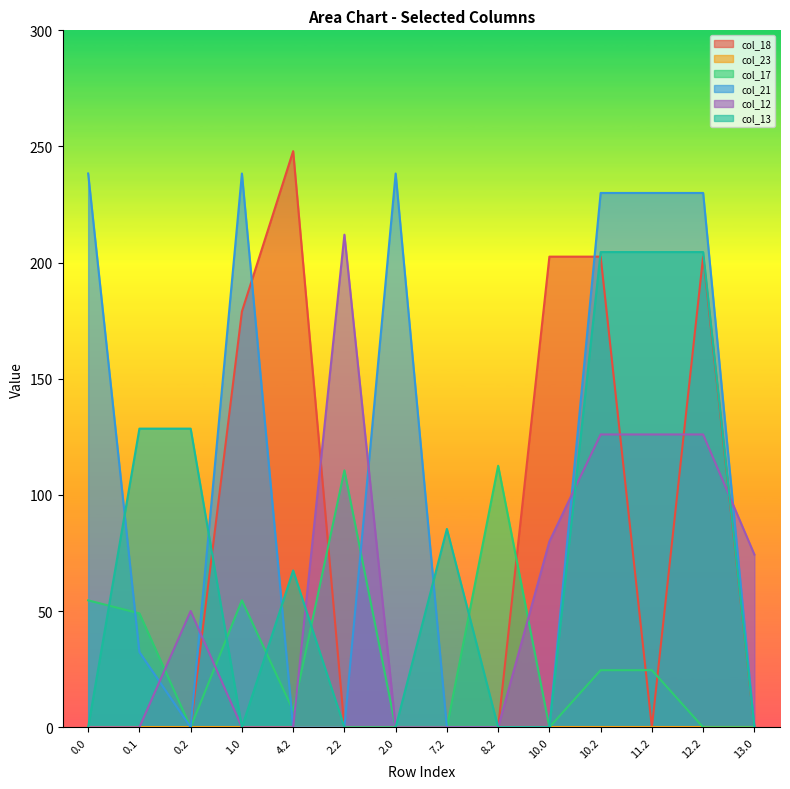

How many lines are shown in the chart?

6